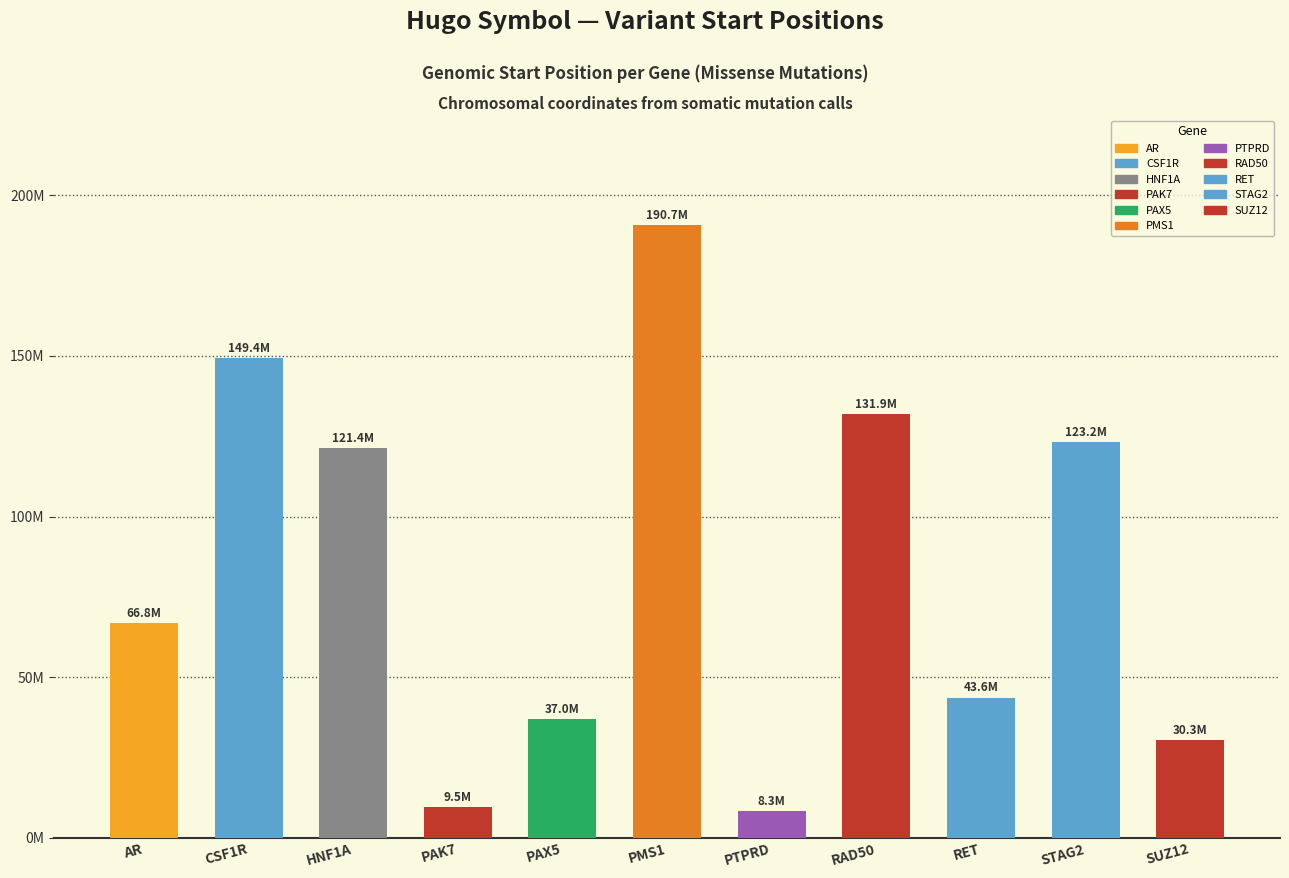

How many distinct data groups are displayed?

1